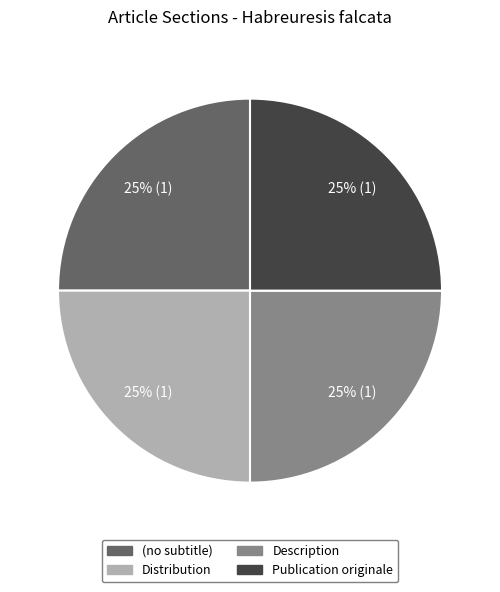

Does Publication originale represent more than half of the total?

No